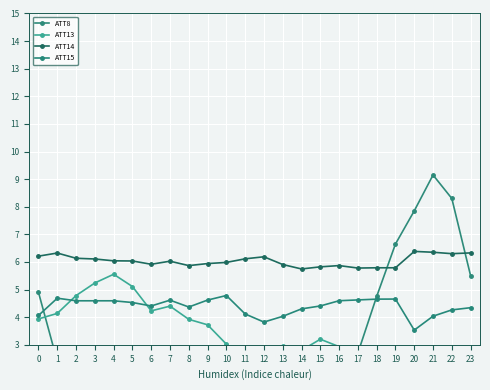

At which category does ATT15 reach its first local valley?

6